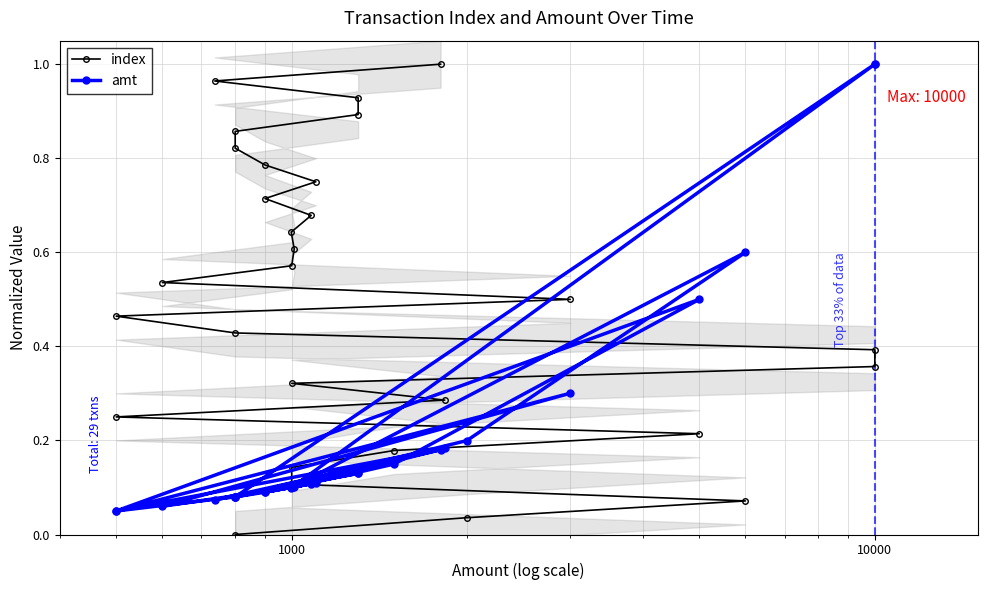

List the series in order of their peak value, highest first.

index, amt